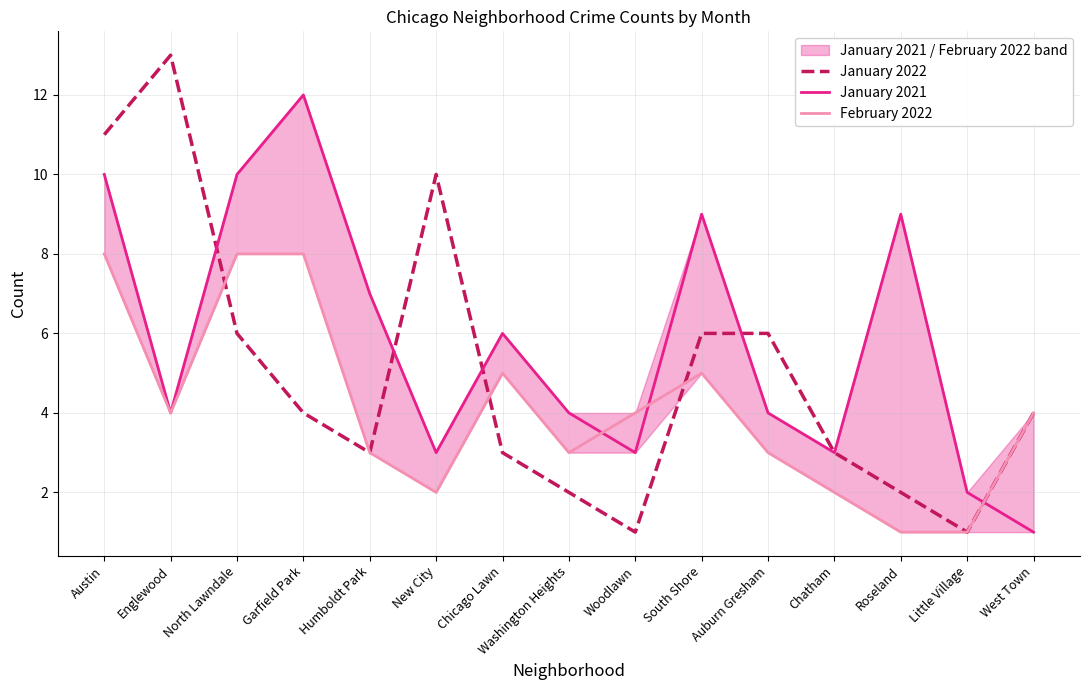

True or false: January 2021 has a value of 3 at Woodlawn.

True